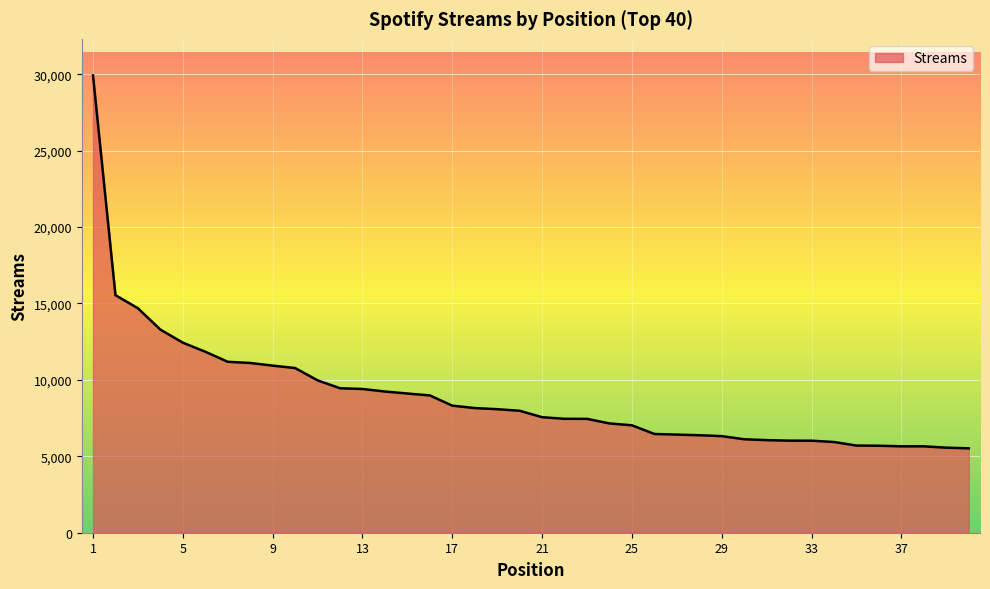

What is the smallest value displayed?

5522